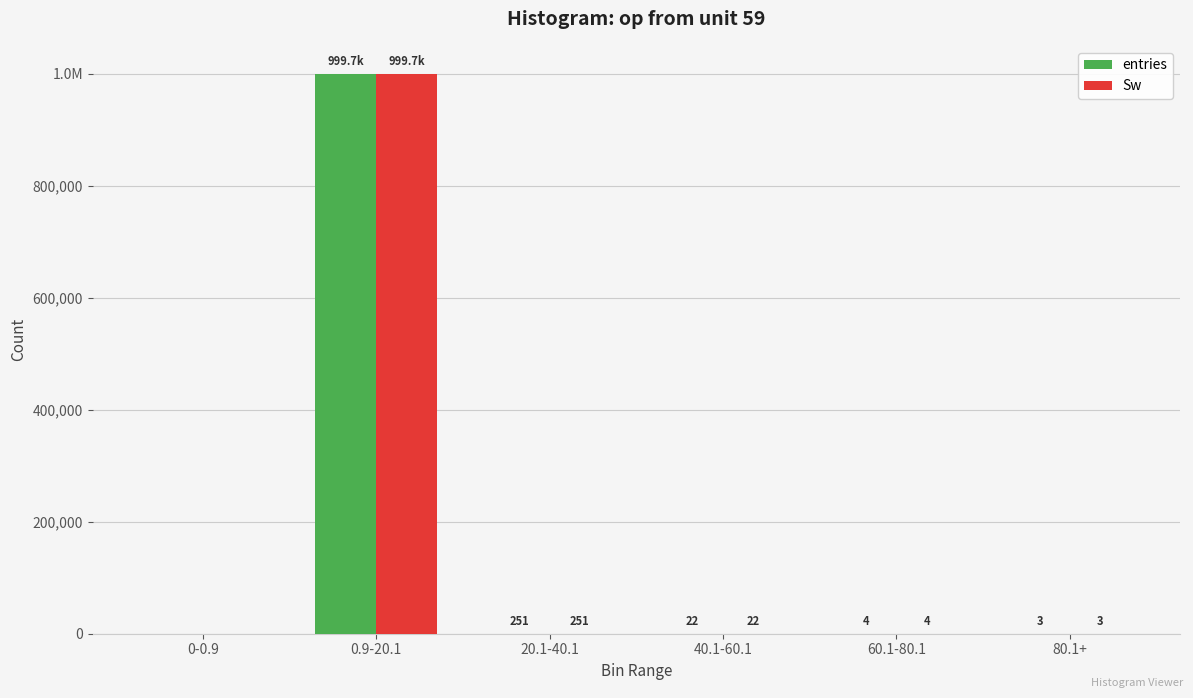

What are all the series names shown in the legend?

entries, Sw